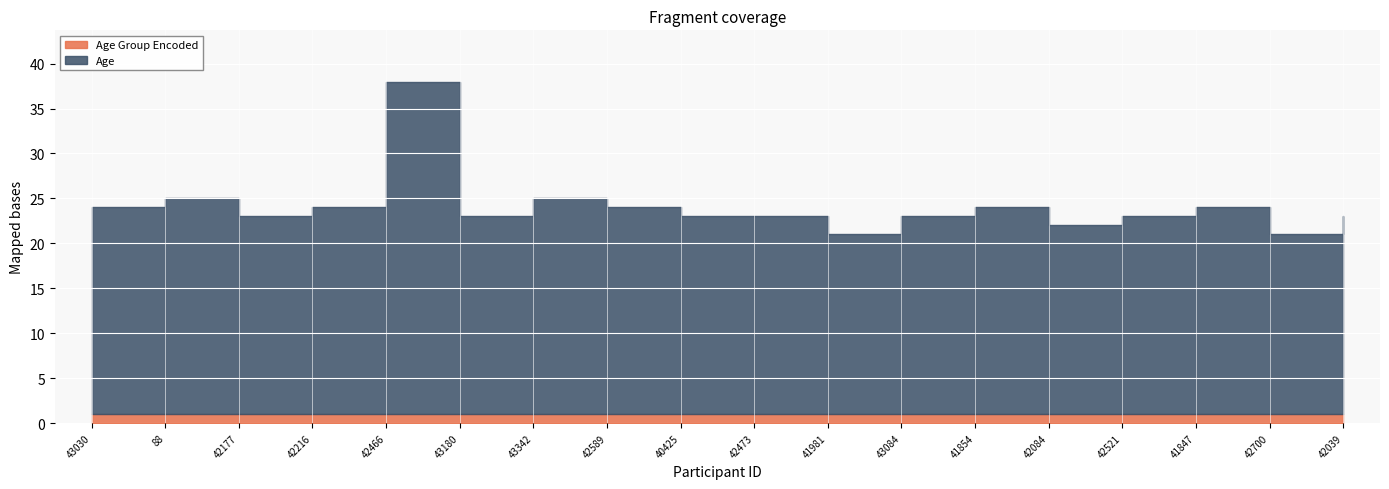

Is the value of Age at 41854 greater than the value of Age Group Encoded at 43084?

Yes